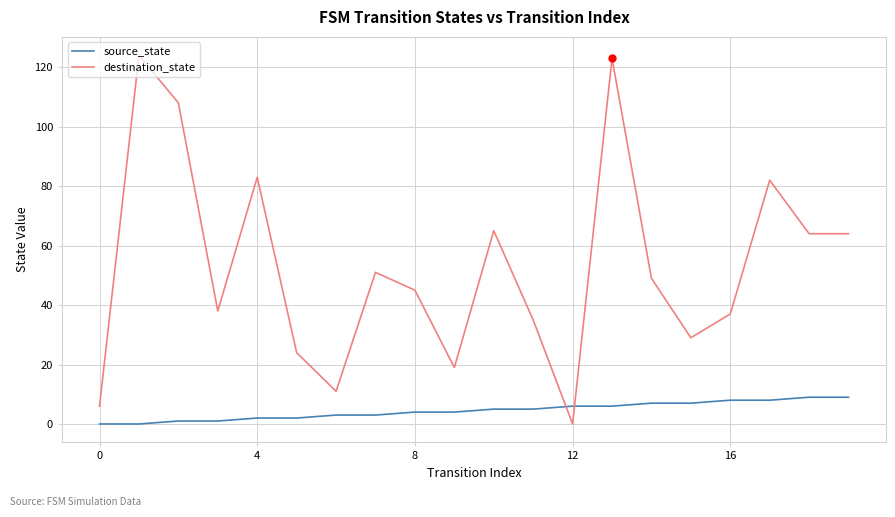

Which series has the largest range (max minus min)?

destination_state